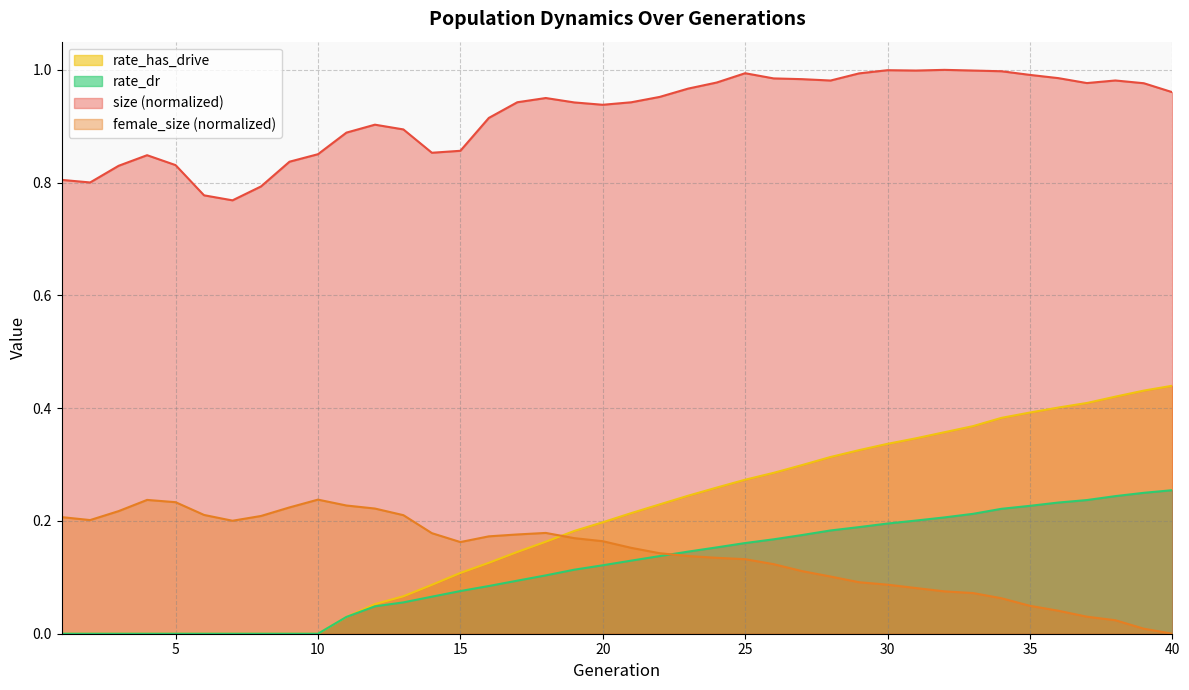

What is the difference between the size values at 13 and 8?

0.1